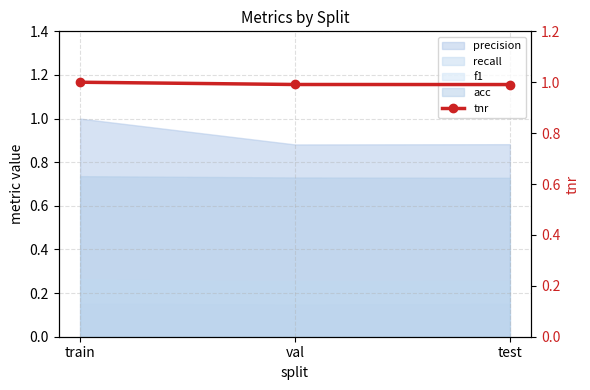

Reading right to left, what are all the values shown in this chart?

1.0	1.0	1.0